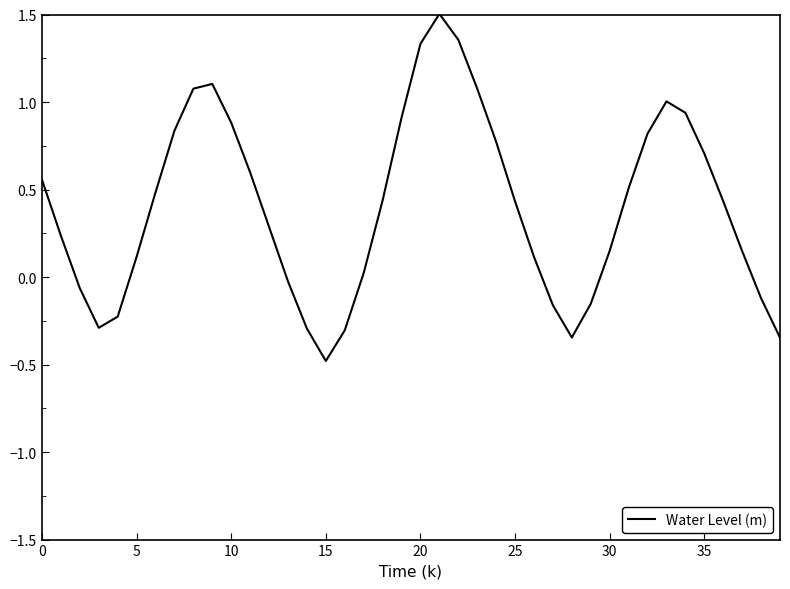

What is the difference between the maximum and minimum values?

2.0